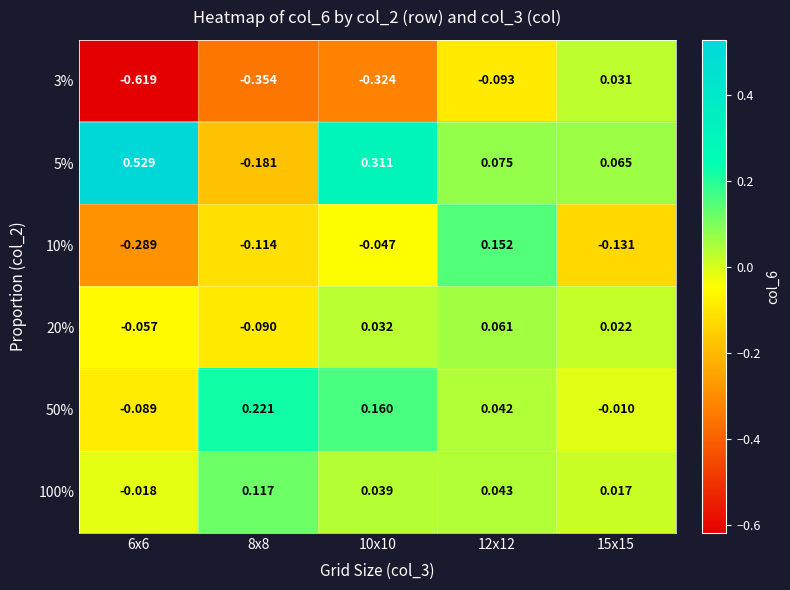

Is the value of 5% at 10x10 greater than the value of 10% at 8x8?

Yes